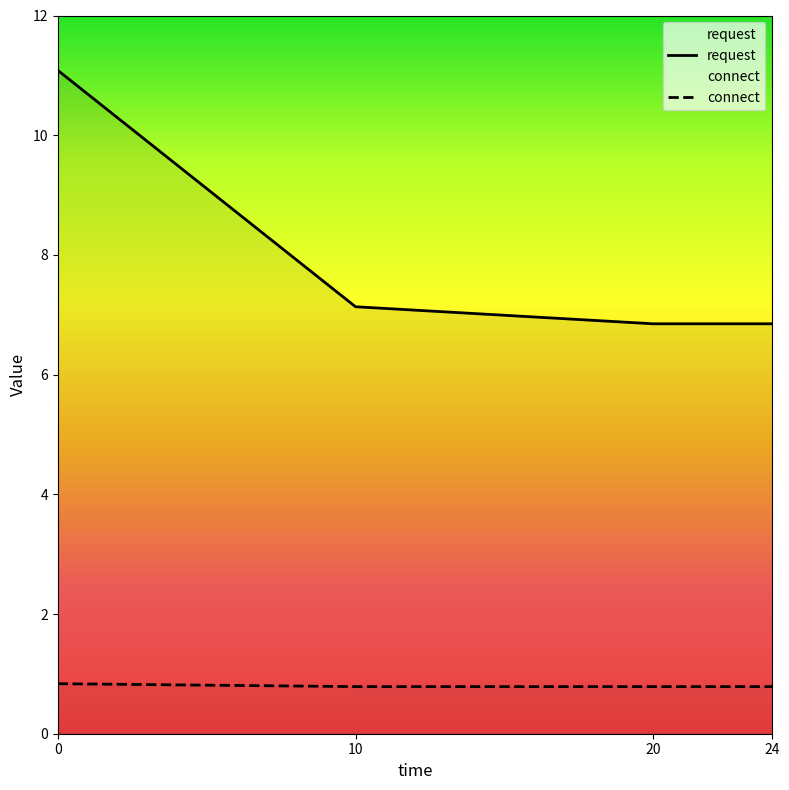

Reading left to right, extract all data points from this chart.

request: 0=11.1	10=7.1	20=6.8	24=6.8
connect: 0=0.8	10=0.8	20=0.8	24=0.8